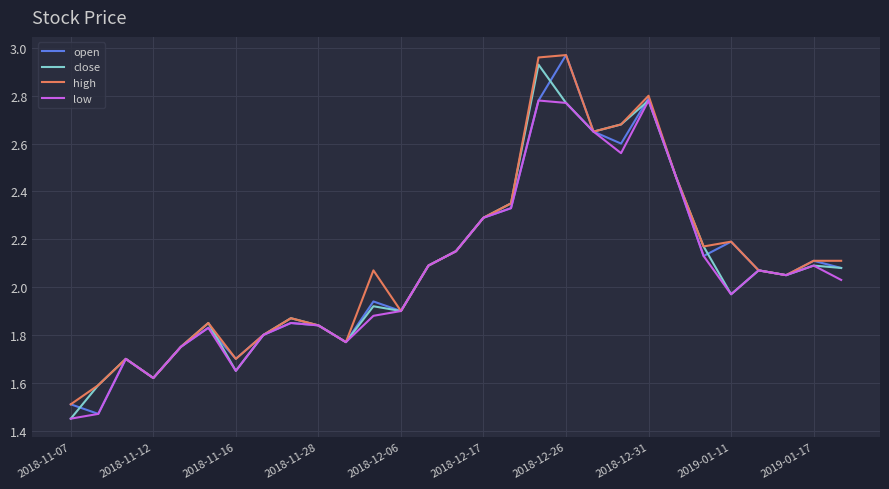

In low, how many points are lower than both neighbors (excluding endpoints)?

6